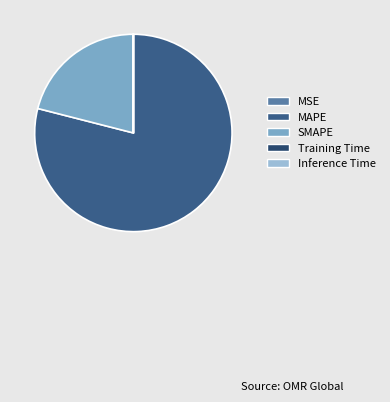

True or false: Inference Time accounts for 0% of the total.

True